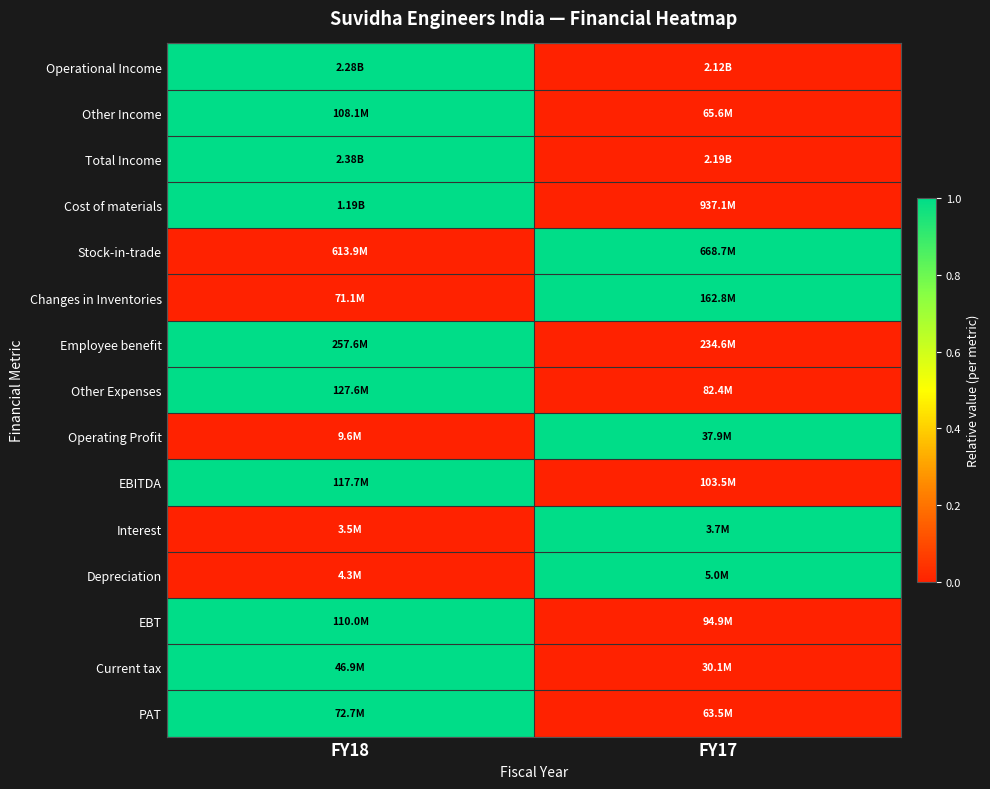

Reading left to right, extract all data points from this chart.

Operational Income: FY18=1	FY17=0
Other Income: FY18=1	FY17=0
Total Income: FY18=1	FY17=0
Cost of materials: FY18=1	FY17=0
Stock-in-trade: FY18=0	FY17=1
Changes in Inventories: FY18=0	FY17=1
Employee benefit: FY18=1	FY17=0
Other Expenses: FY18=1	FY17=0
Operating Profit: FY18=0	FY17=1
EBITDA: FY18=1	FY17=0
Interest: FY18=0	FY17=1
Depreciation: FY18=0	FY17=1
EBT: FY18=1	FY17=0
Current tax: FY18=1	FY17=0
PAT: FY18=1	FY17=0